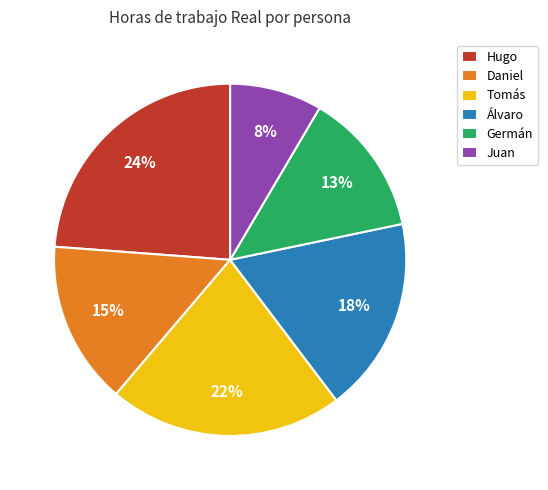

To the nearest percent, what is the average slice percentage?

17%